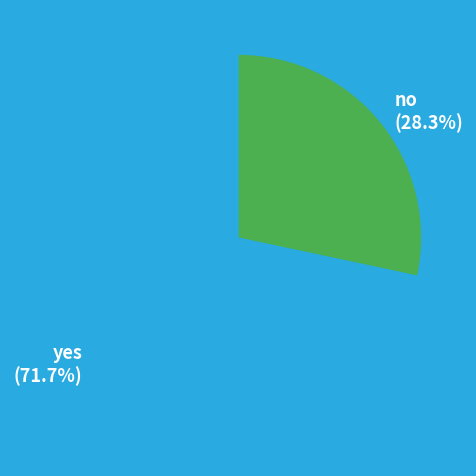

To the nearest percent, what is the difference between the largest and smallest slice percentages?

43%